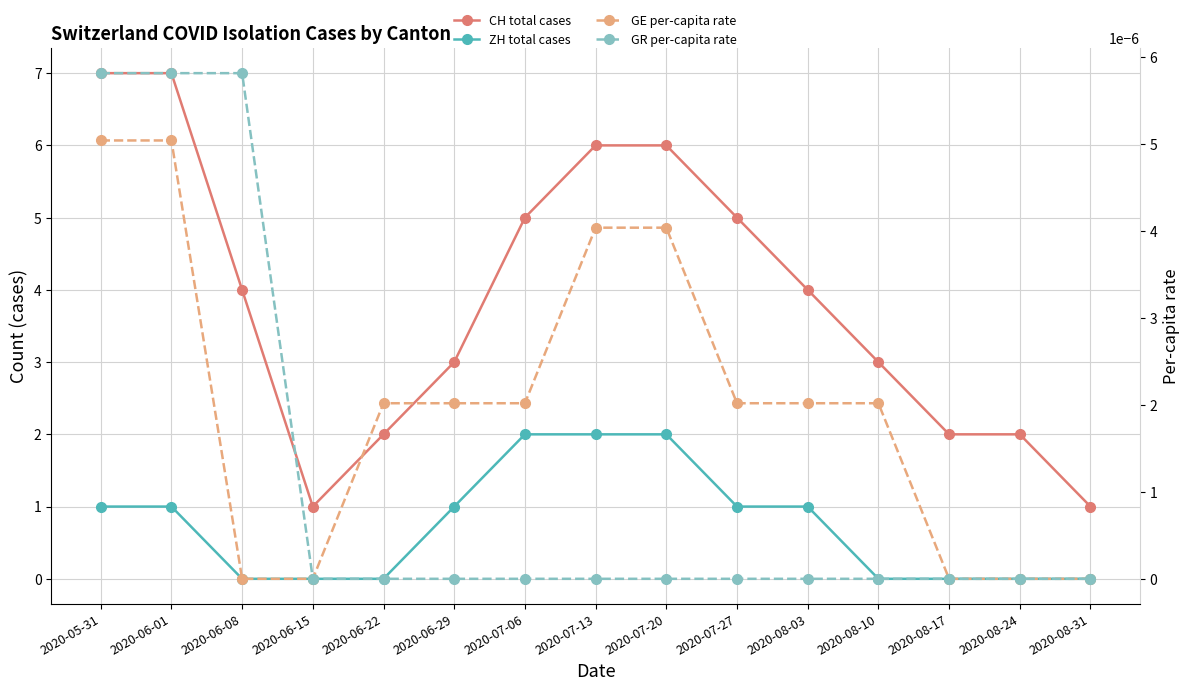

How many data points does each series have?

15